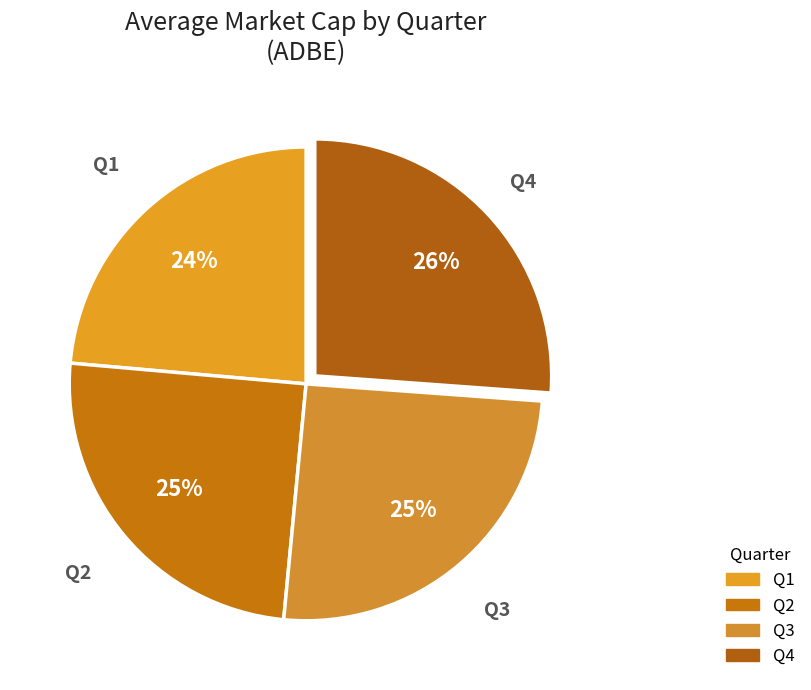

How many segments does this pie chart have?

4